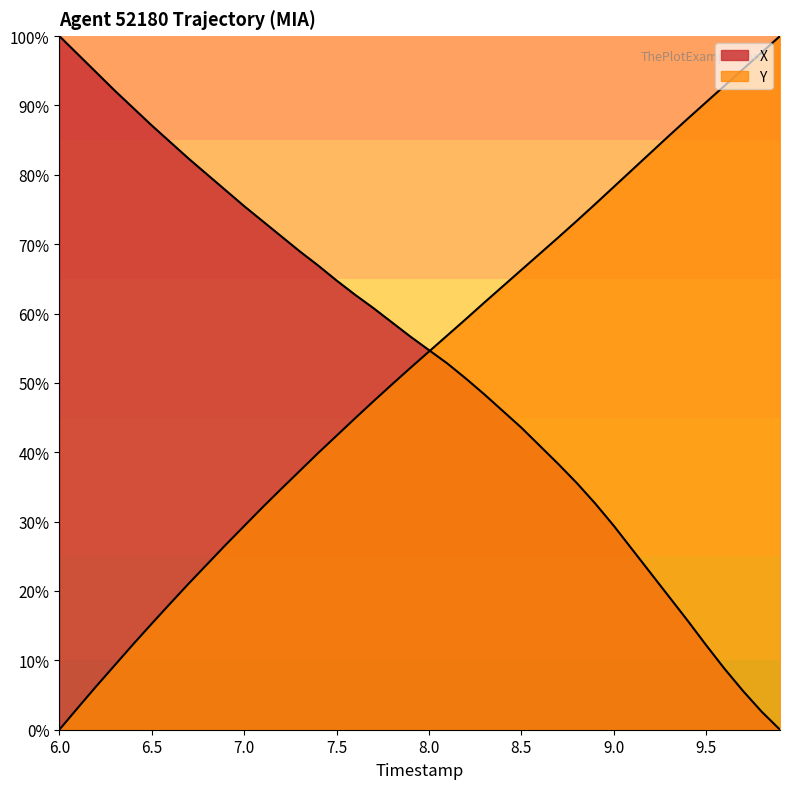

How many series are shown in this chart?

2